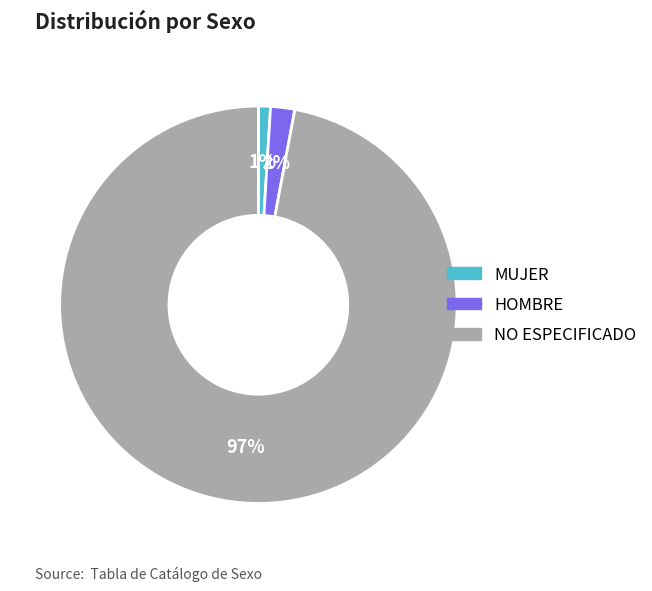

Is there any slice that represents more than half of the pie?

Yes